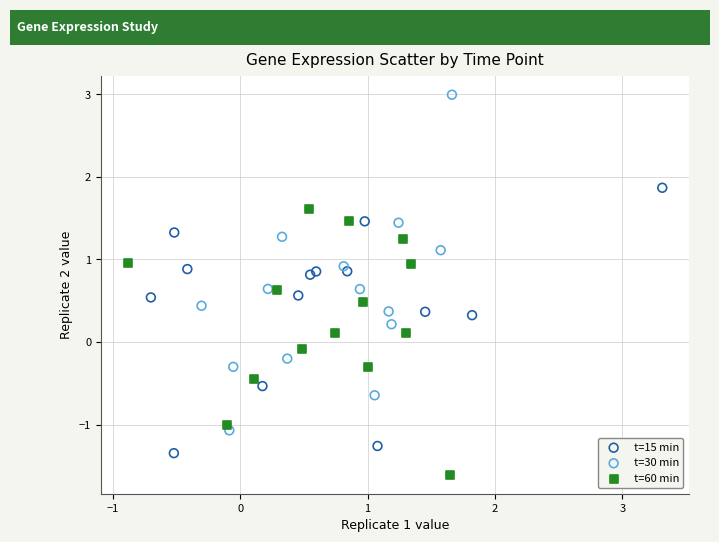

Which series contains the lowest Y value?

t=60 min